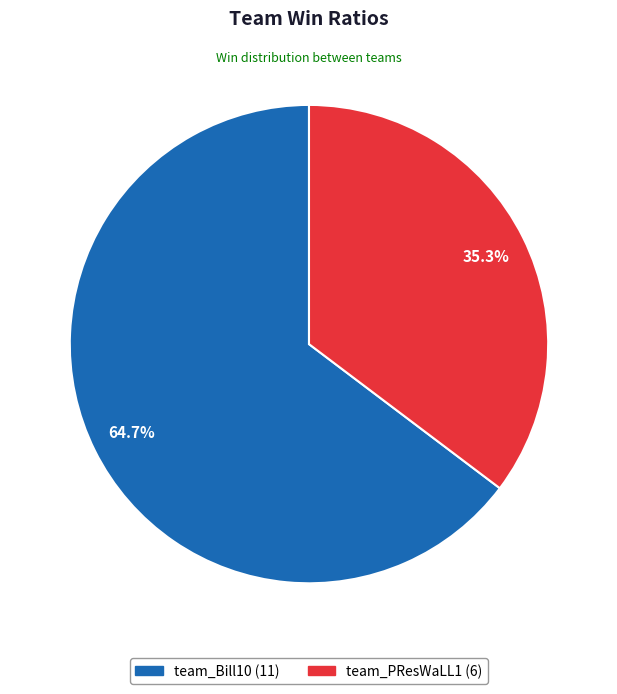

To the nearest percent, what is the difference between the largest and smallest slice percentages?

29%